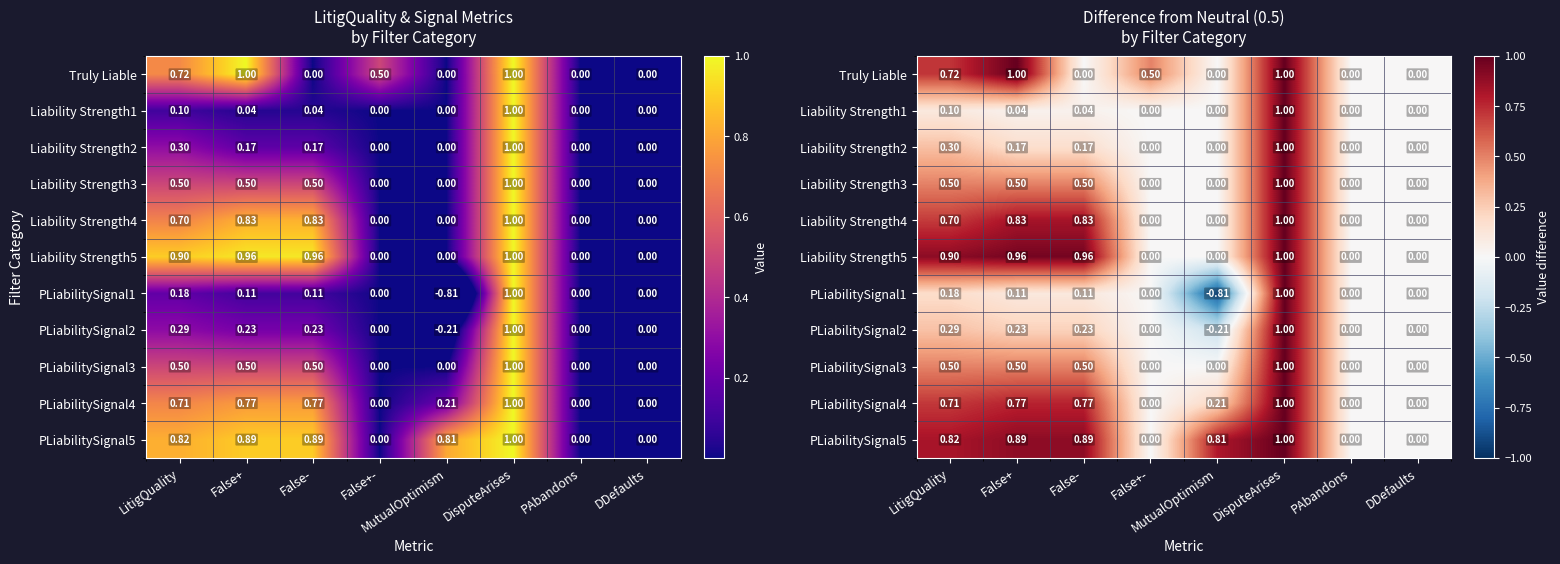

How many PLiabilitySignal4 values are between 0 and 1?

8